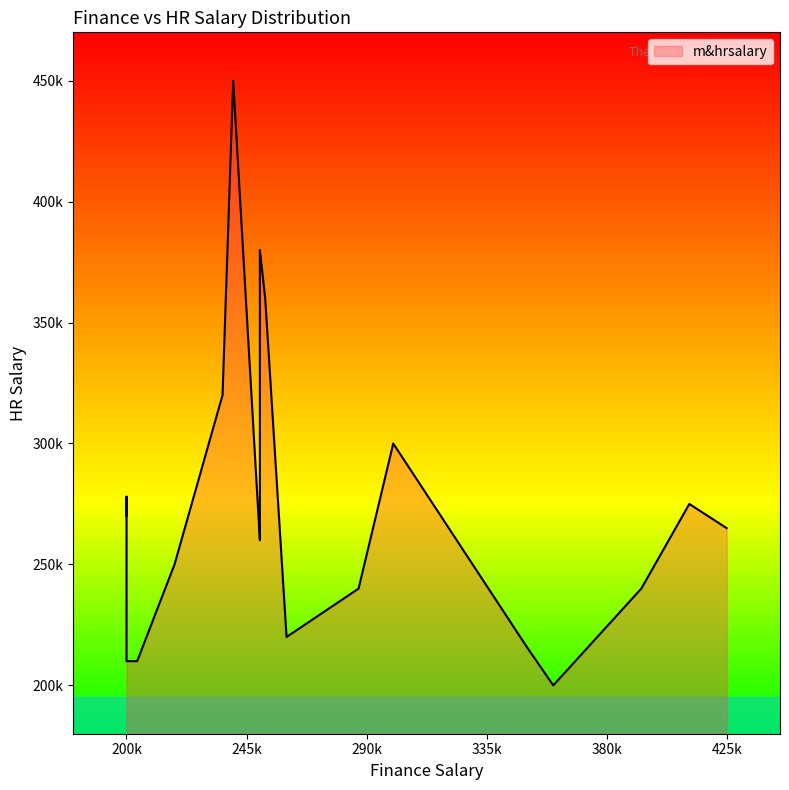

What is the greatest value displayed?

450000